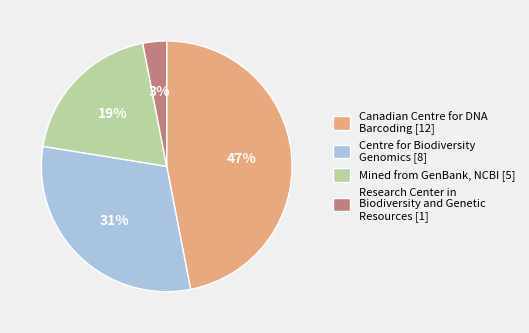

The Canadian Centre for DNA Barcoding [12] slice represents 35% of the pie. True or false?

False